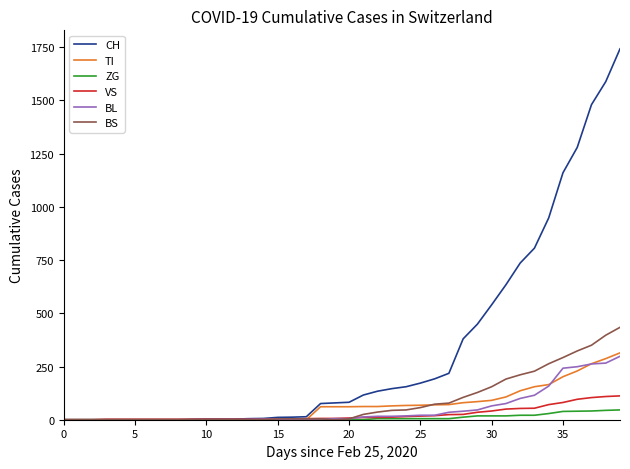

What is the highest value of the ZG series?

46